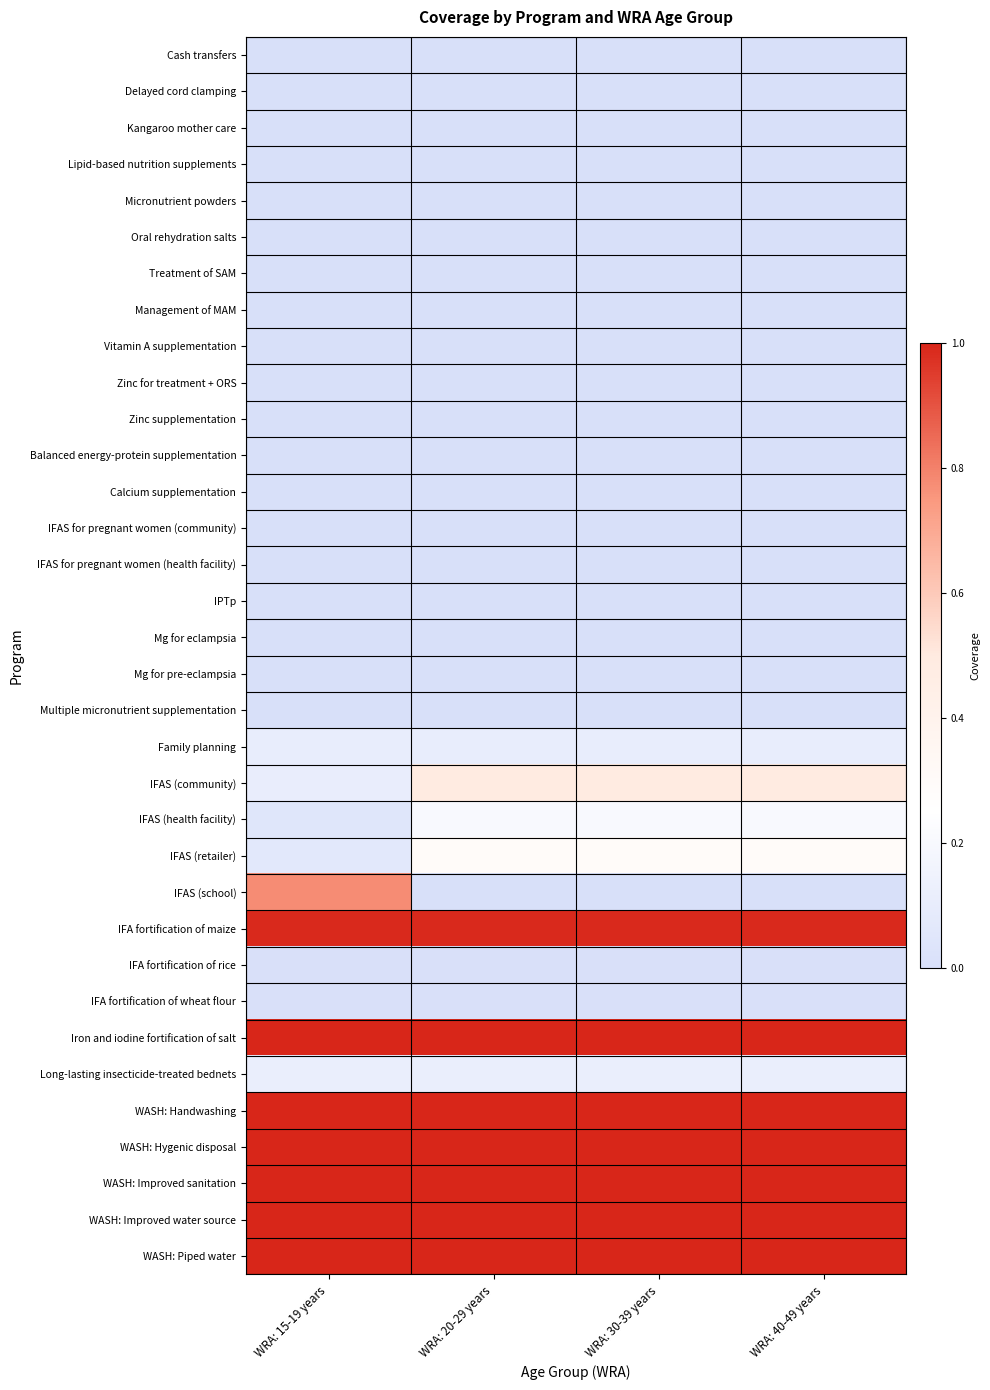

At which category is the sum across all series the highest?

WRA: 15-19 years